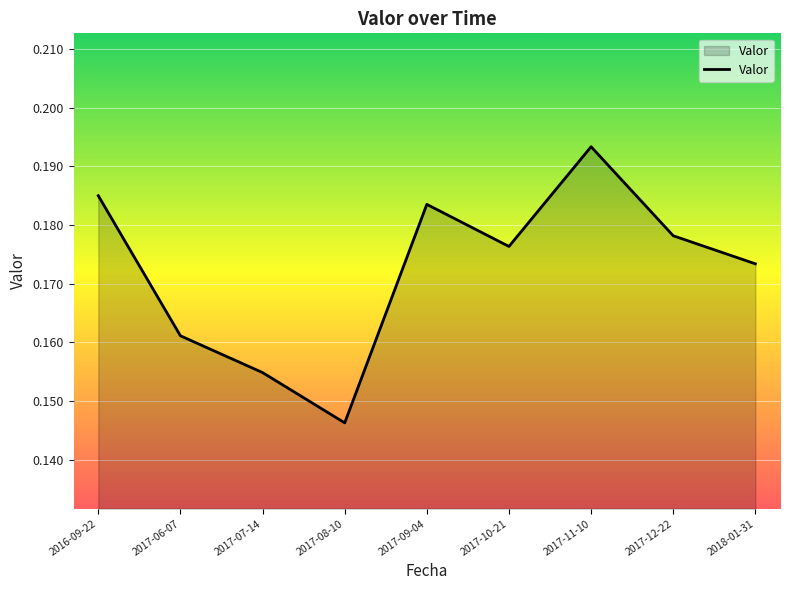

Count the values in the range 0 to 1.

9